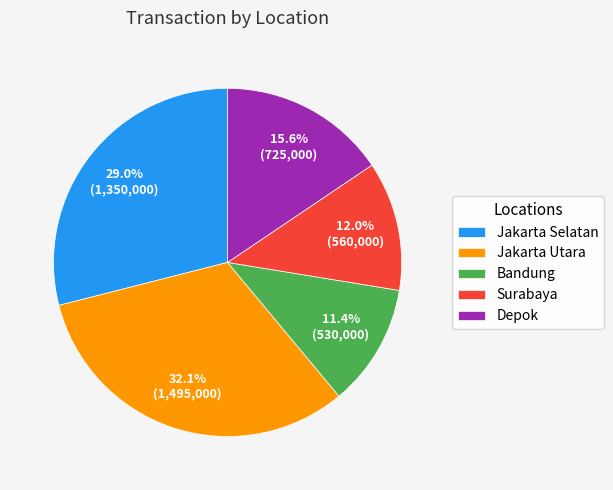

Rank the categories by value from lowest to highest.

Bandung, Surabaya, Depok, Jakarta Selatan, Jakarta Utara